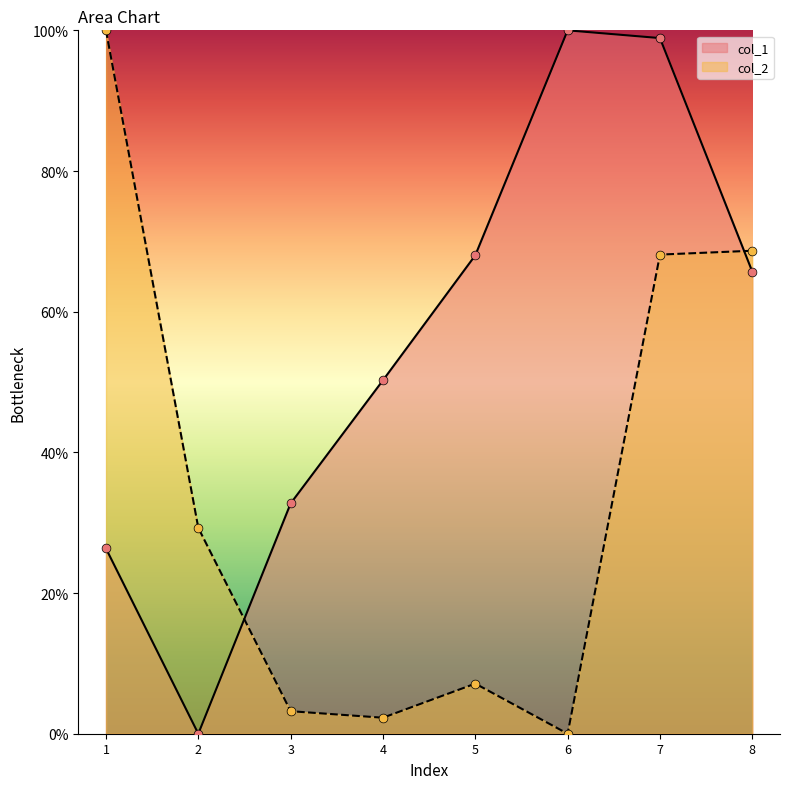

At which category is the sum across all series the highest?

7